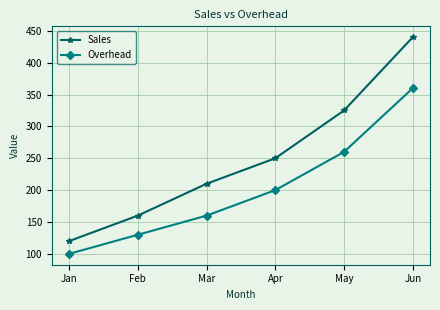

True or false: Overhead and Sales cross at least once.

False